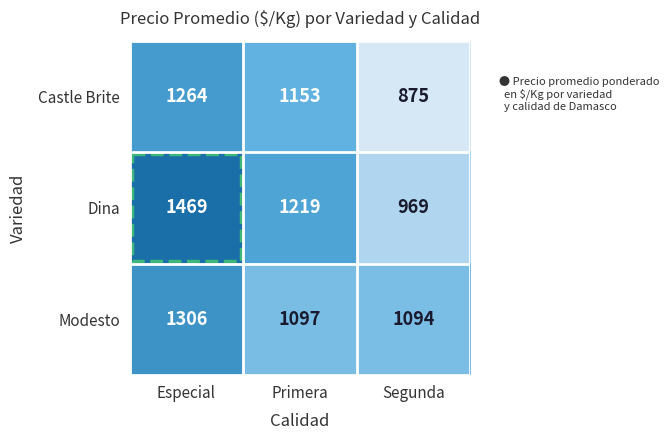

The Castle Brite series shows 875 at Segunda. True or false?

True